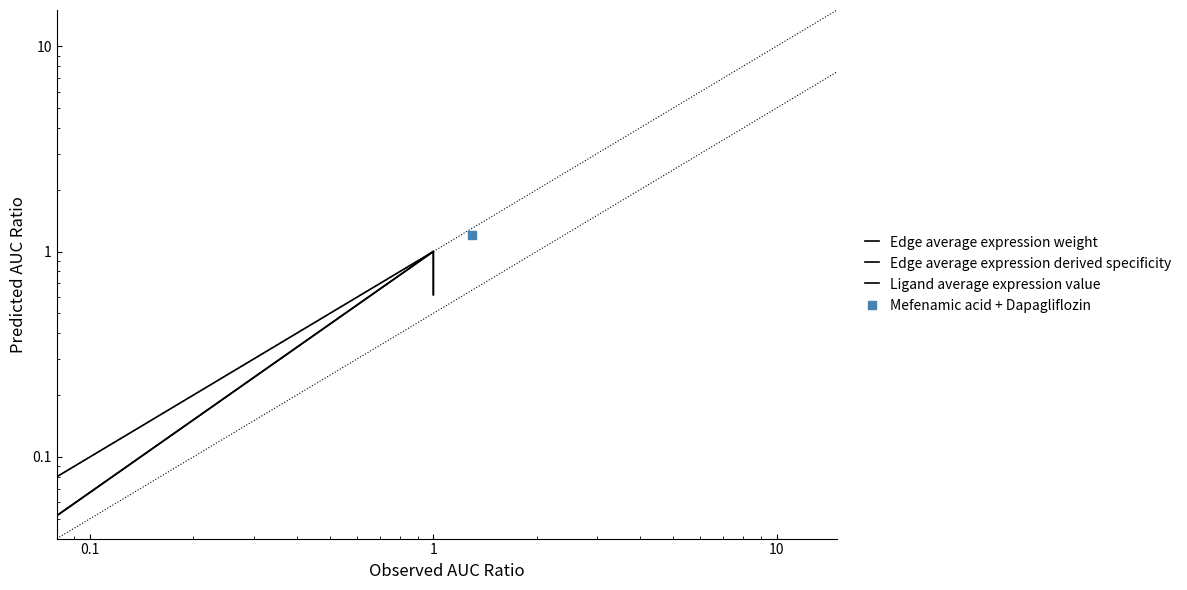

Is the value of Edge average expression derived specificity at 0.001 greater than the value of Edge average expression weight at 0.1?

Yes